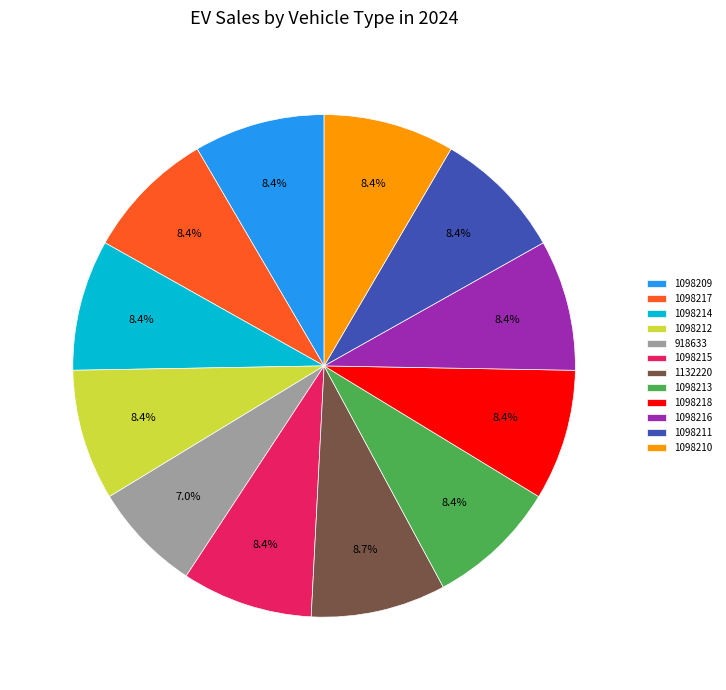

Is it true that 918633 is 7% of the pie?

True